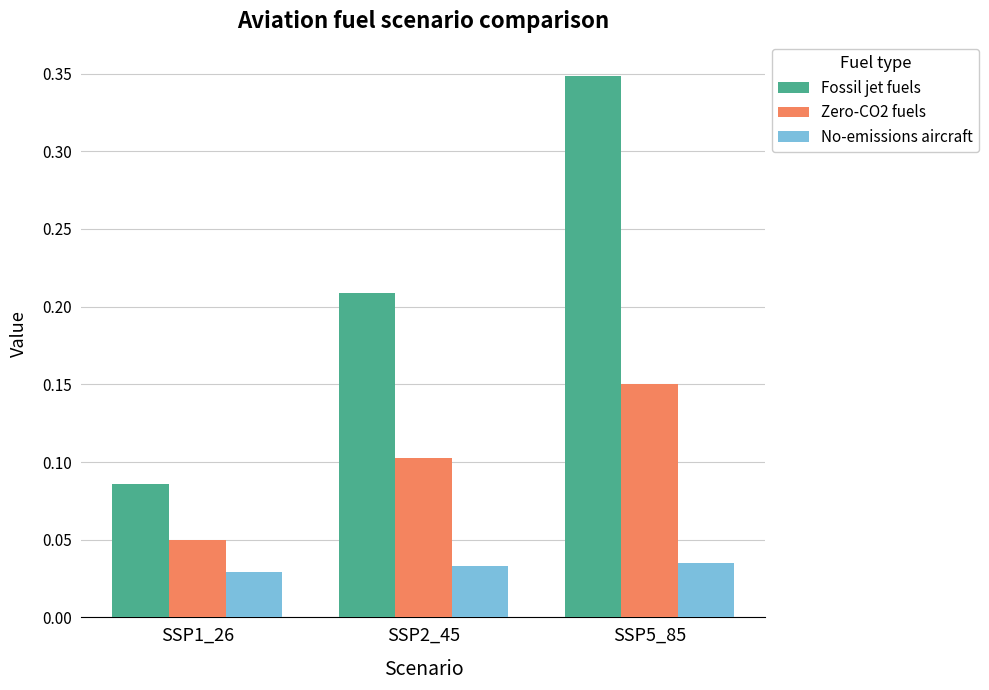

Which category has the highest value in the Zero-CO2 fuels series?

SSP5_85